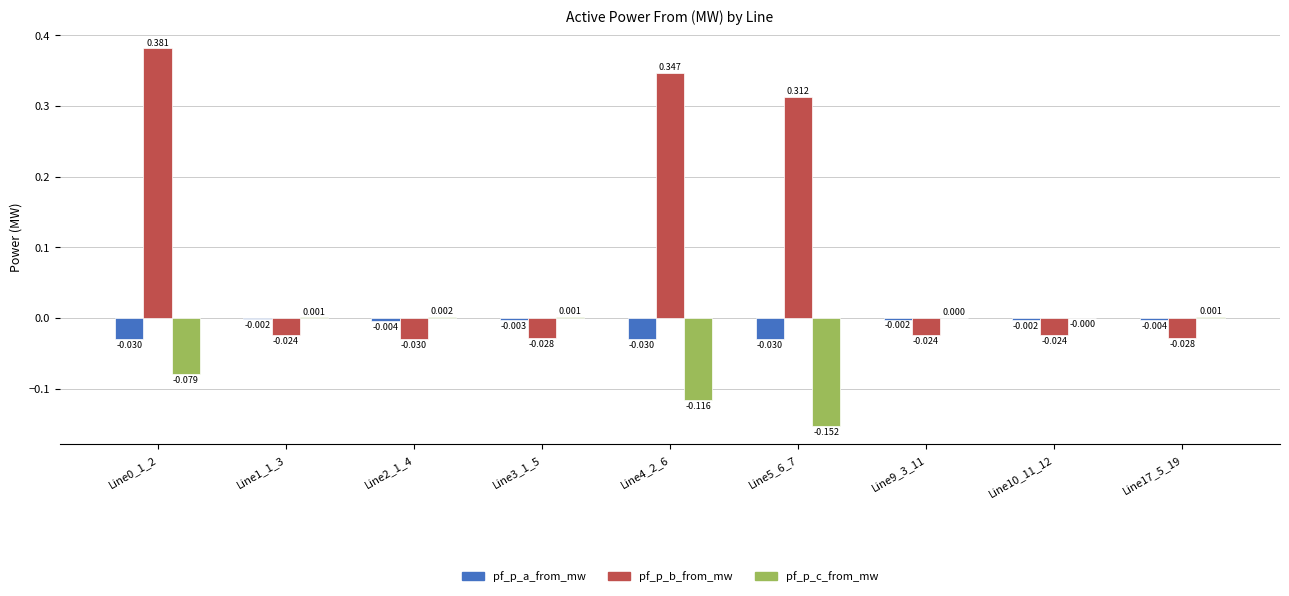

Is the value of pf_p_a_from_mw at Line4_2_6 greater than the value of pf_p_c_from_mw at Line10_11_12?

No